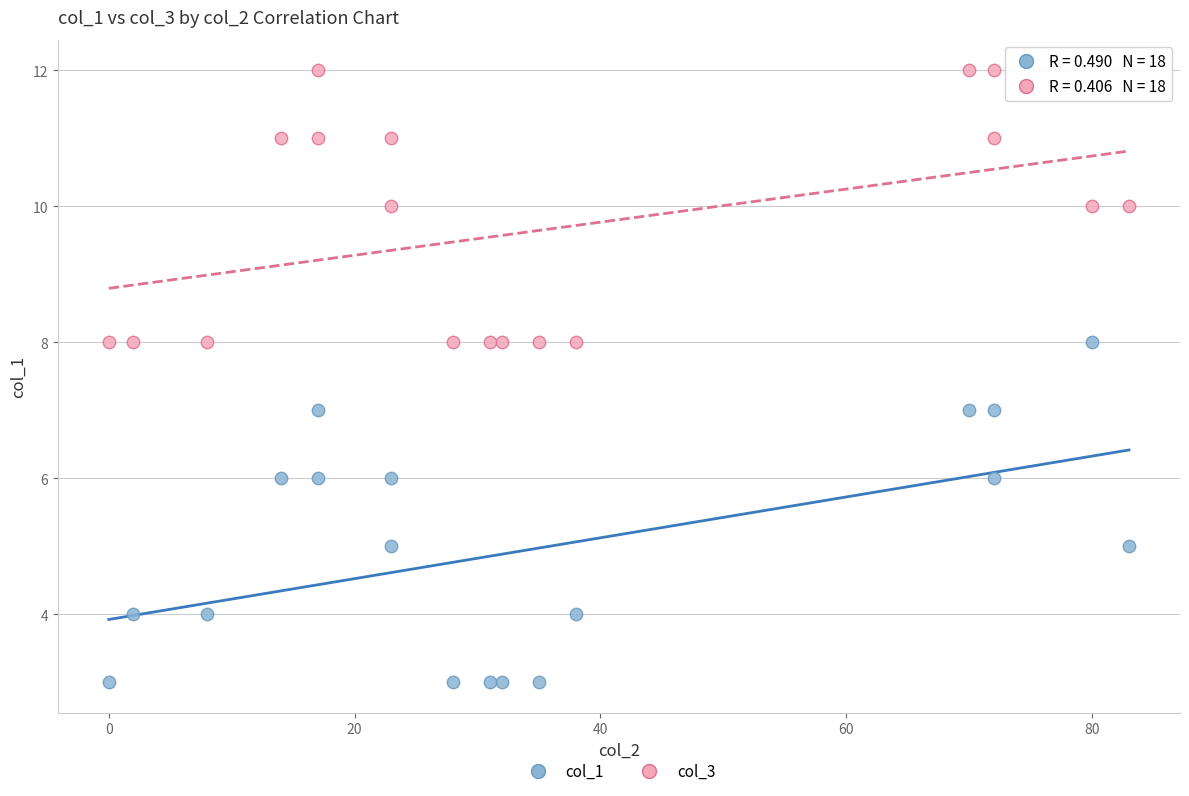

Which series contains the lowest Y value?

col_1